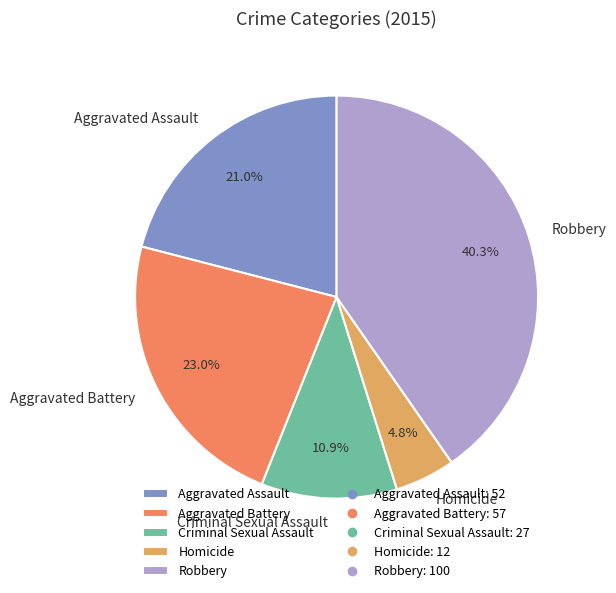

How many segments does this pie chart have?

5